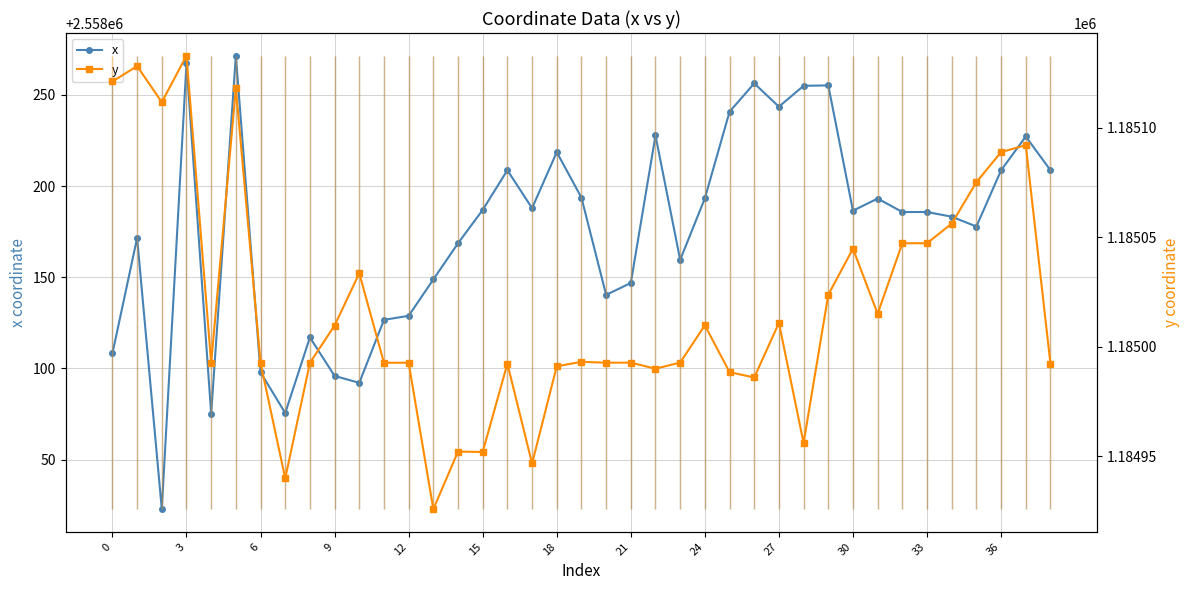

What is the sum of all x values?

99768839.7